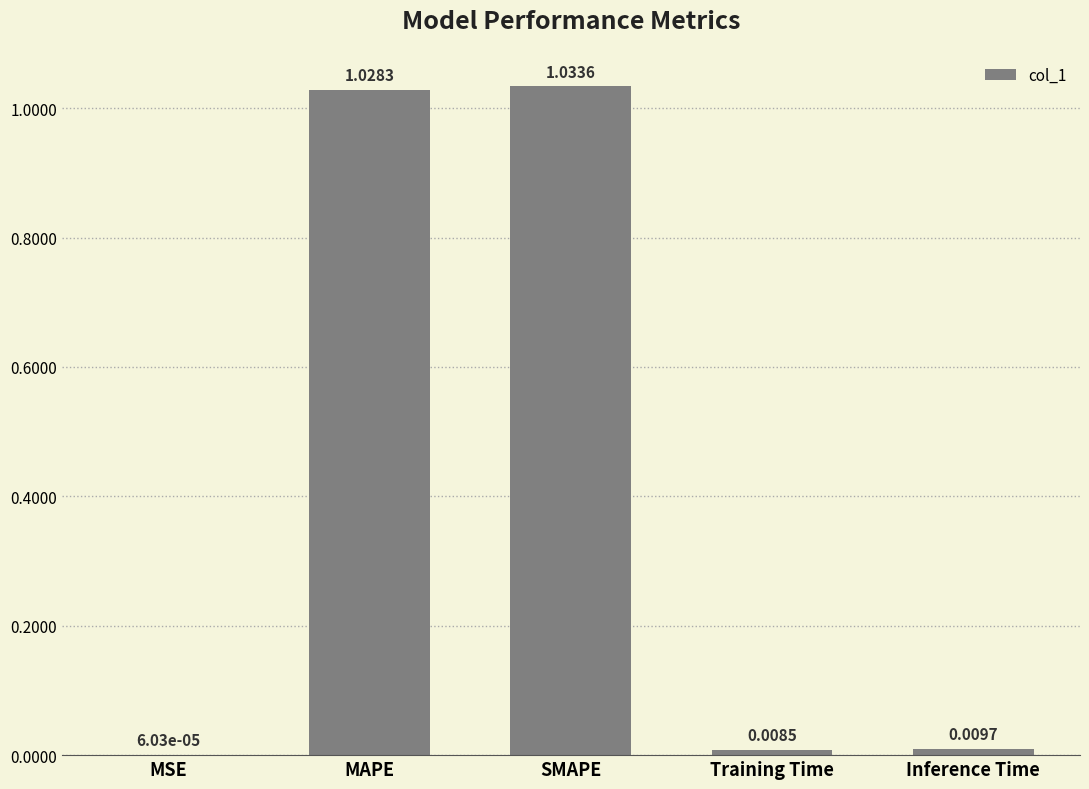

Where is the data nearest to the value 0?

MSE